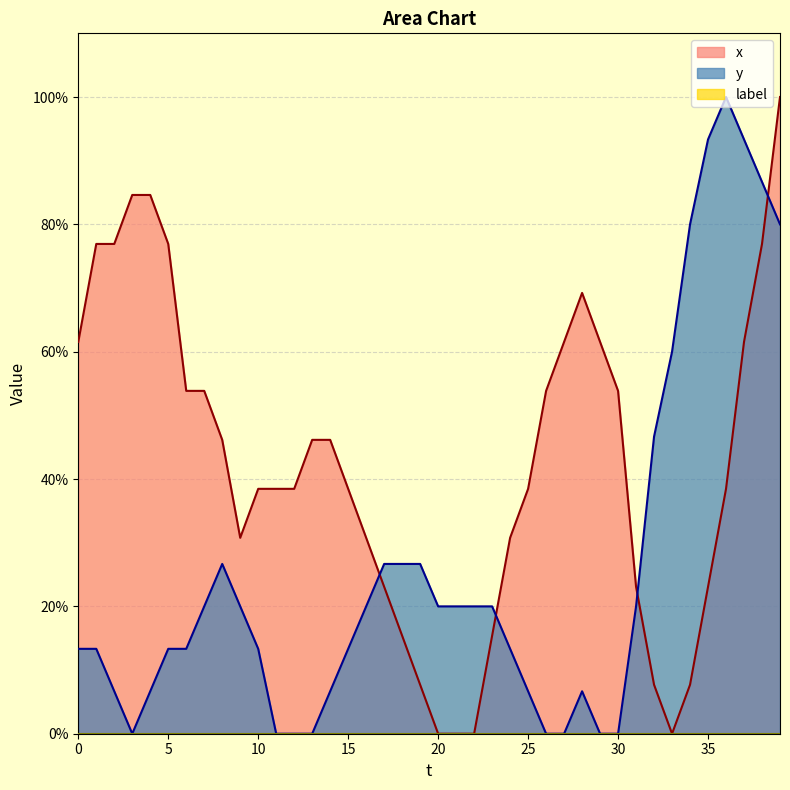

List the series in order of their peak value, highest first.

y, x